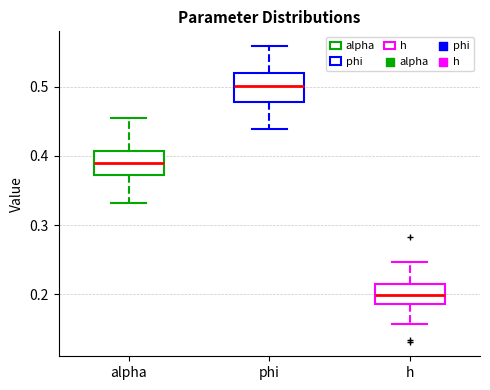

Reading left to right, transcribe this box plot: for each box, give where its median line is, the range the box spans, and where its two whiskers end, as read against the y-axis. The values are not printed on the chart, so give them approximately, as read against the axis.

alpha: median 0.39, box 0.37 to 0.41, whiskers 0.33 to 0.46
phi: median 0.50, box 0.48 to 0.52, whiskers 0.44 to 0.56
h: median 0.20, box 0.19 to 0.21, whiskers 0.16 to 0.25